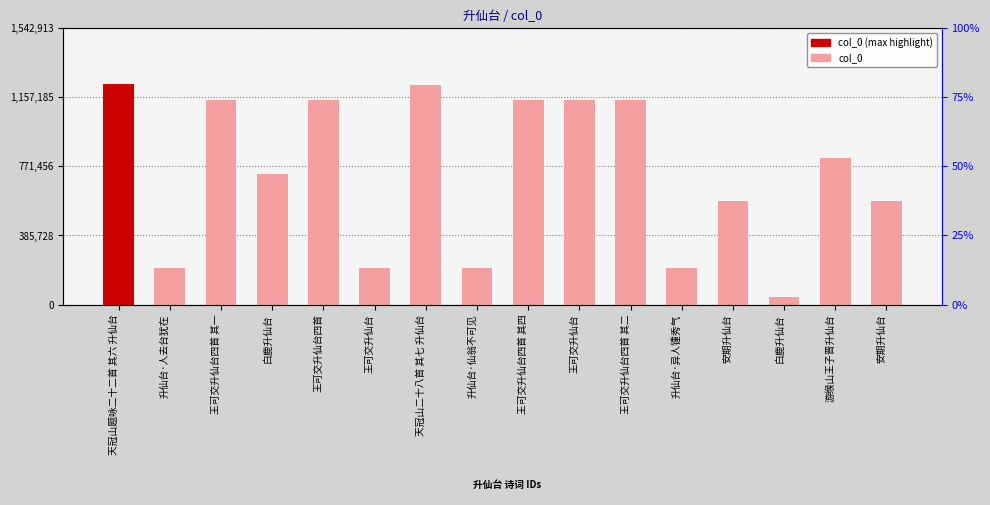

What is the change in value from 升仙台·人去台犹在 to 白鹿升仙台?

+526884